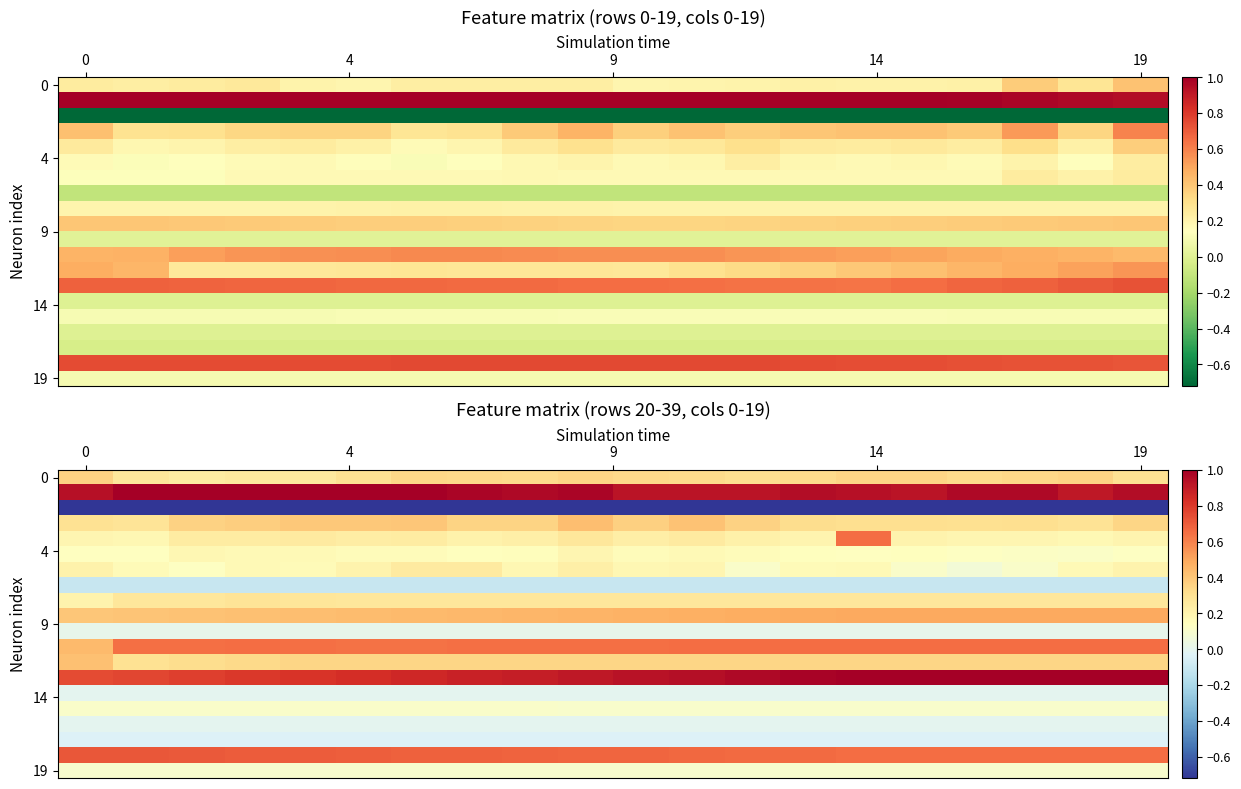

How many series are shown in this chart?

20